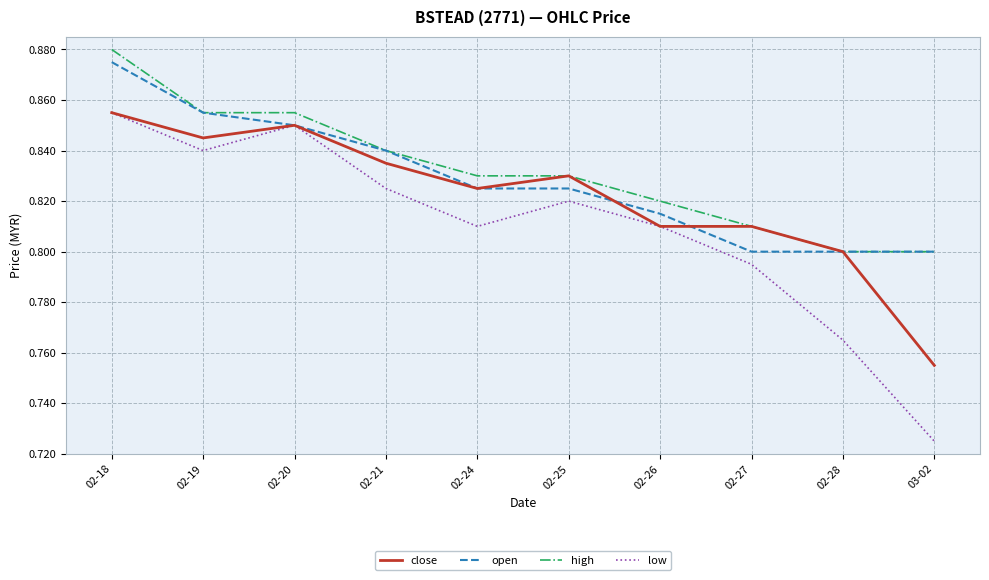

Which series has the largest range (max minus min)?

low